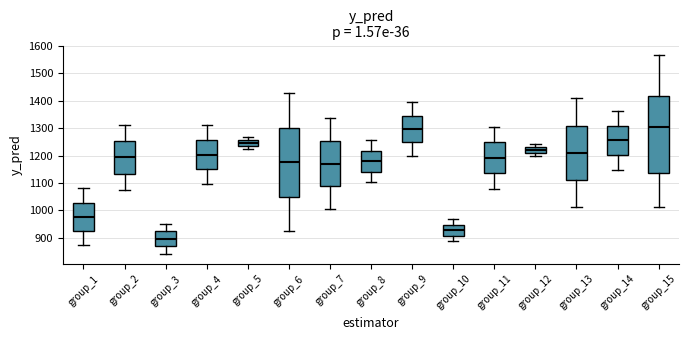

Which box is the tallest, from its lower edge to its upper edge?

group_15